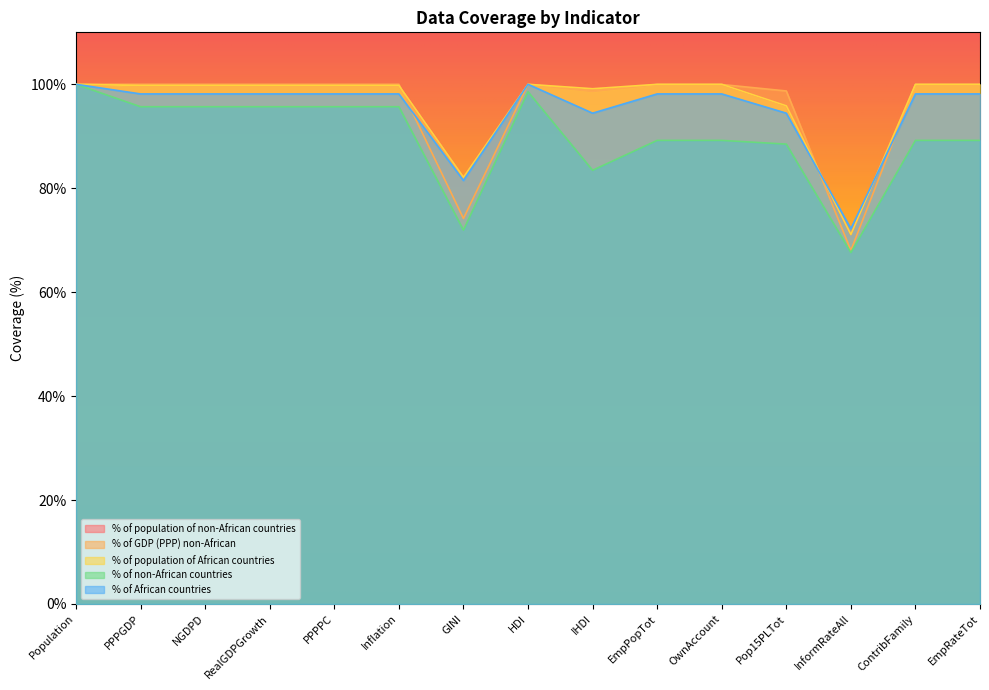

What is the sum of the % of population of African countries values at ContribFamily and NGDPD?

199.8